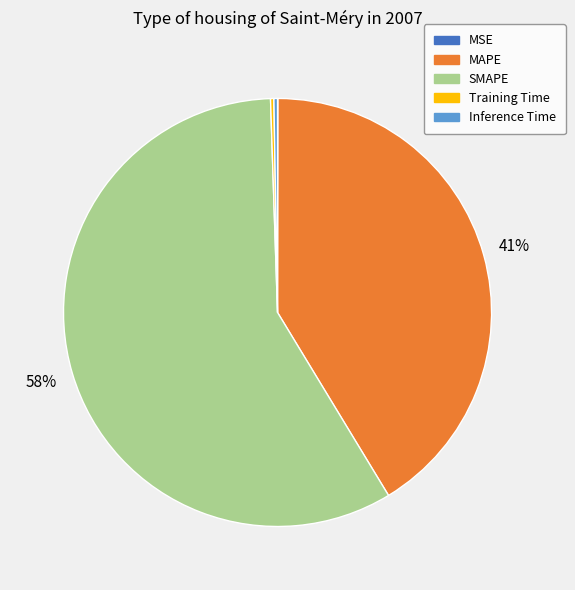

Does any single category account for the majority?

Yes